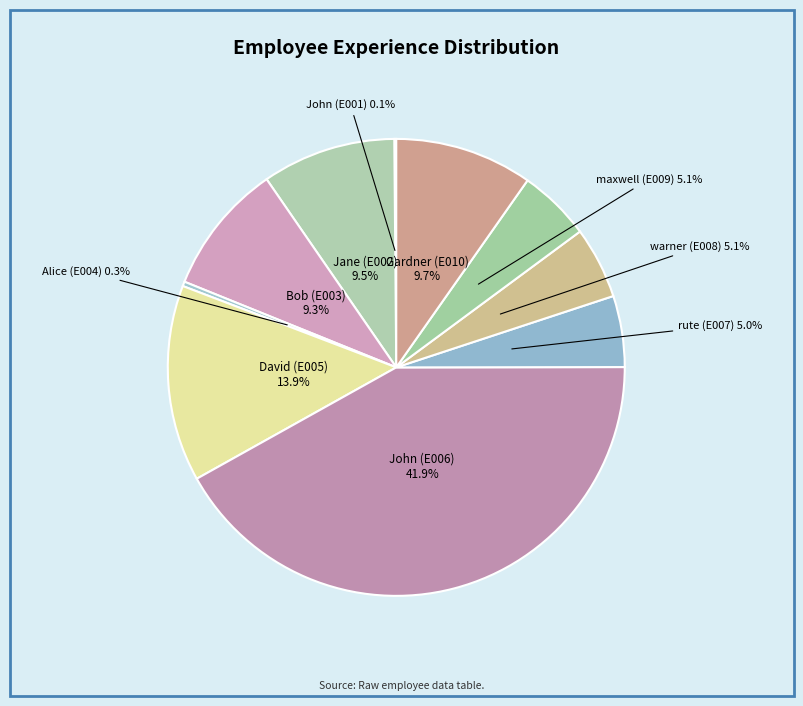

What is the largest slice in the pie chart?

John (E006)